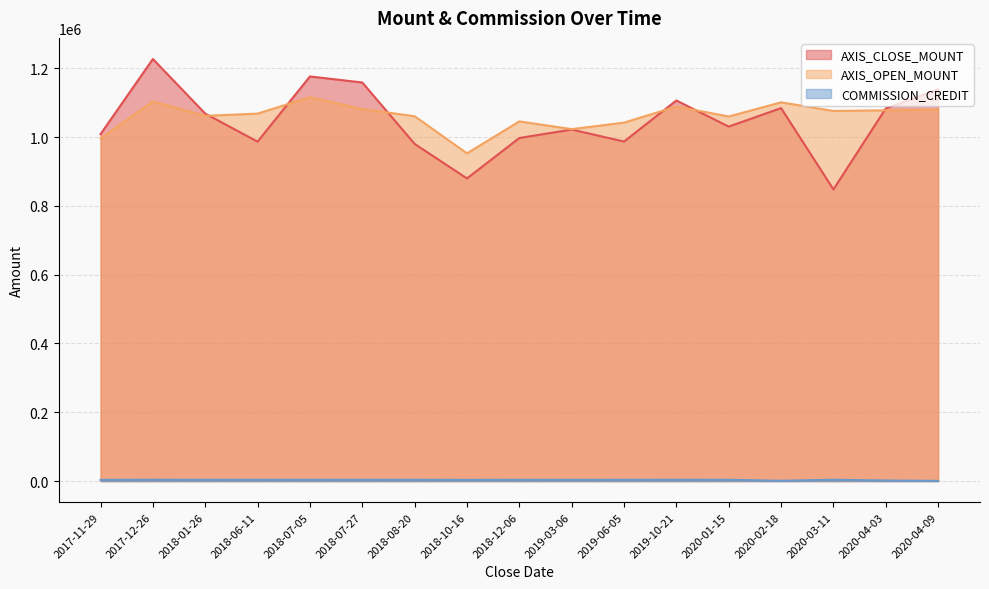

True or false: AXIS_OPEN_MOUNT has a value of 1079960 at 2020-04-09.

True